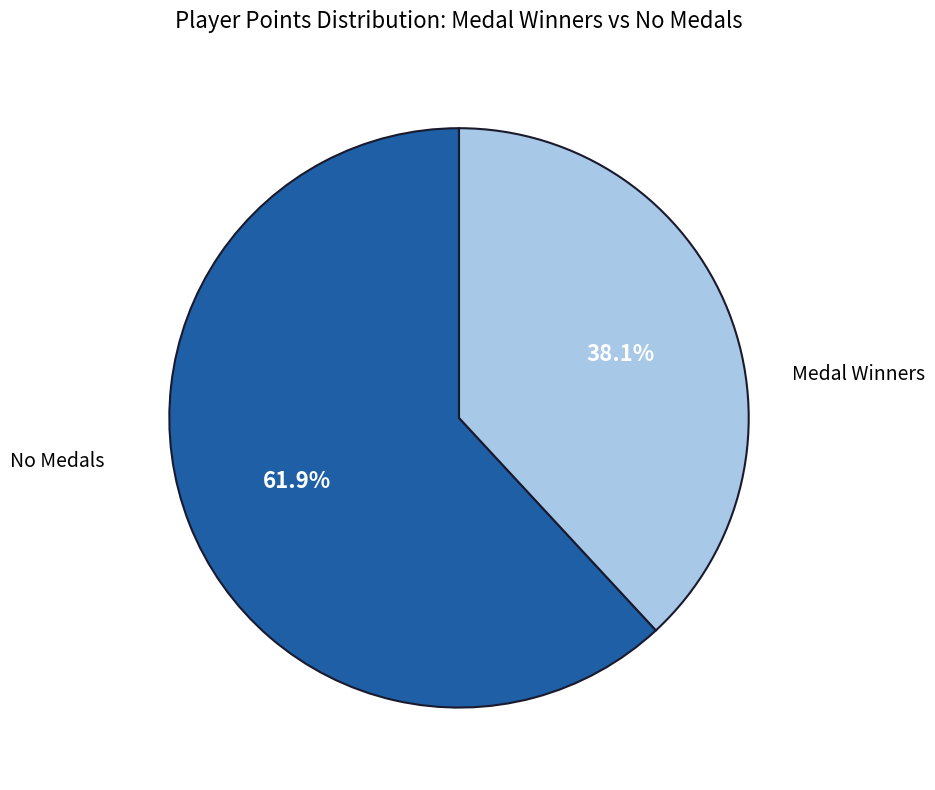

Does any single category account for the majority?

Yes